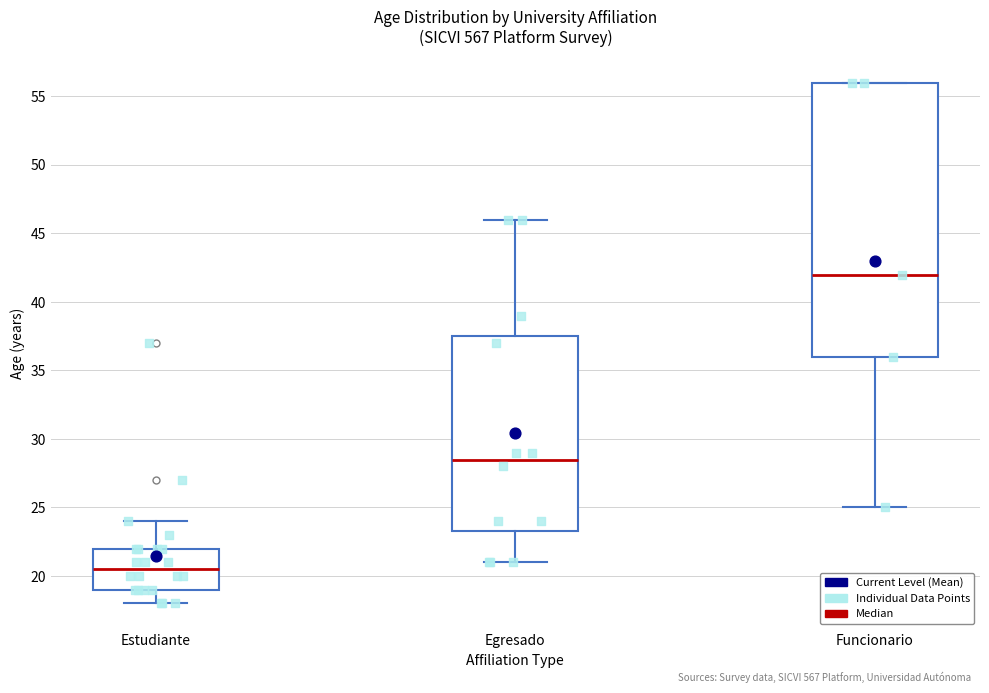

Where does the lower whisker of the box for Estudiante end on the y-axis? The values are not printed on the chart, so give them approximately, as read against the axis.

18.0